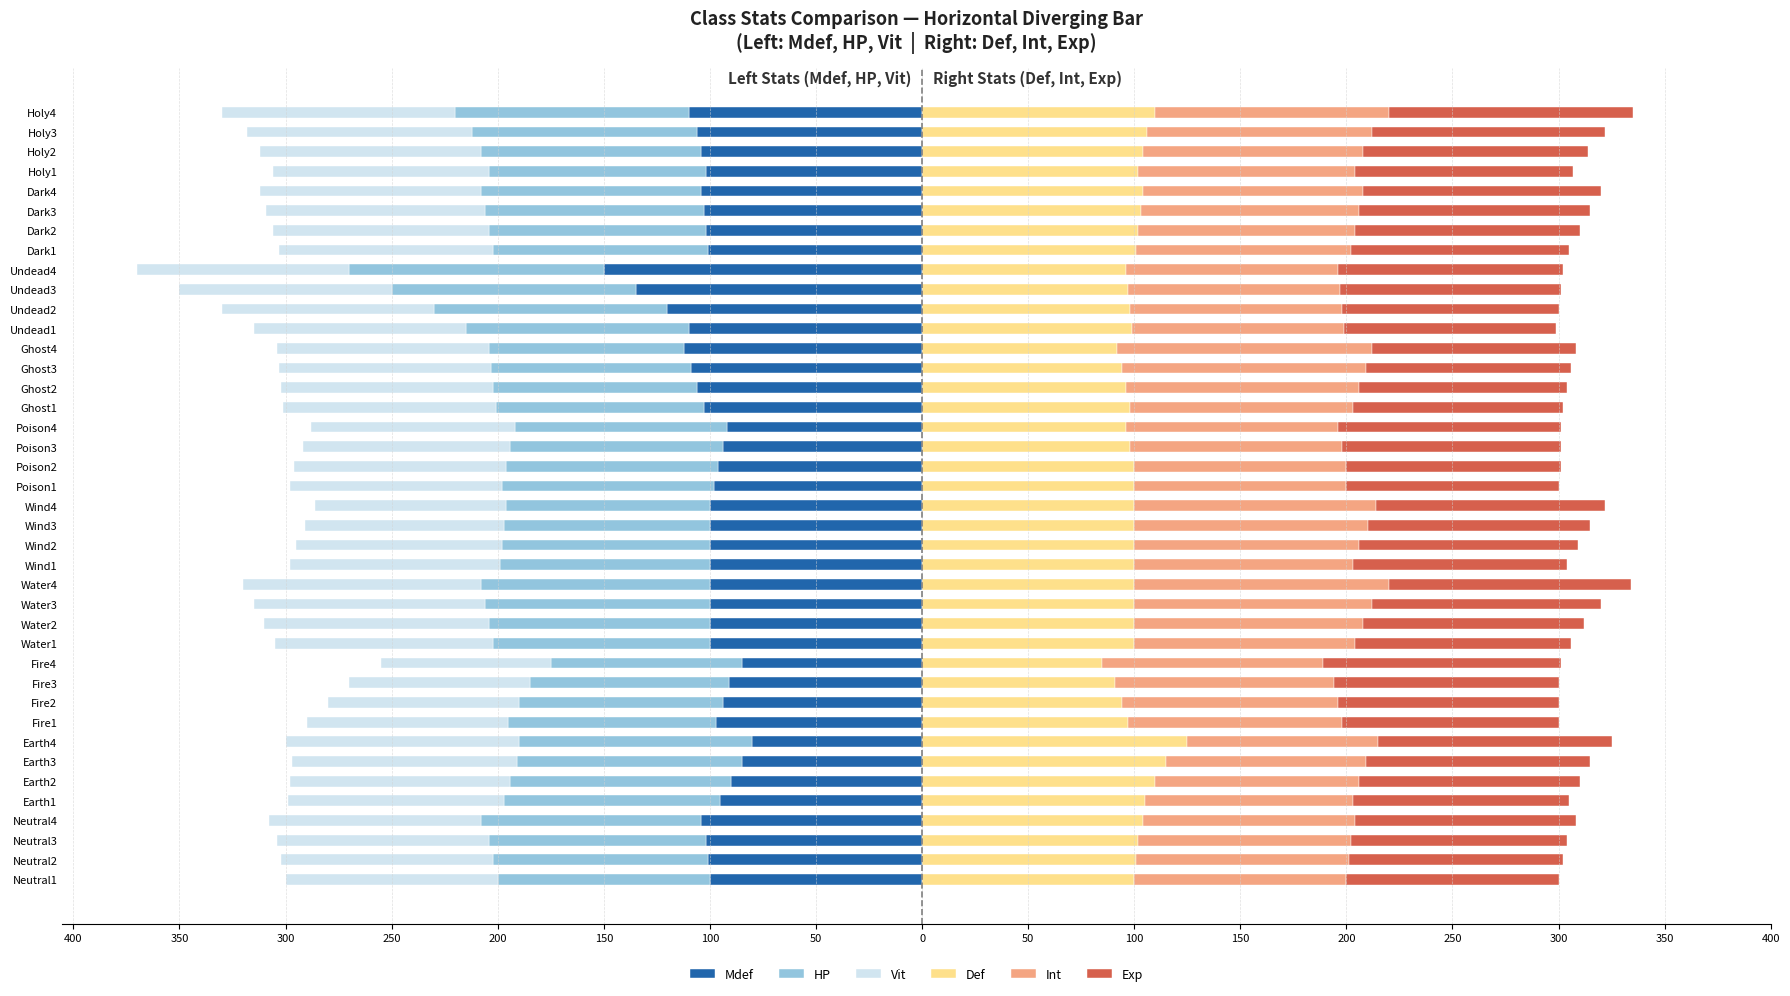

Which series has the largest total across all categories?

Exp